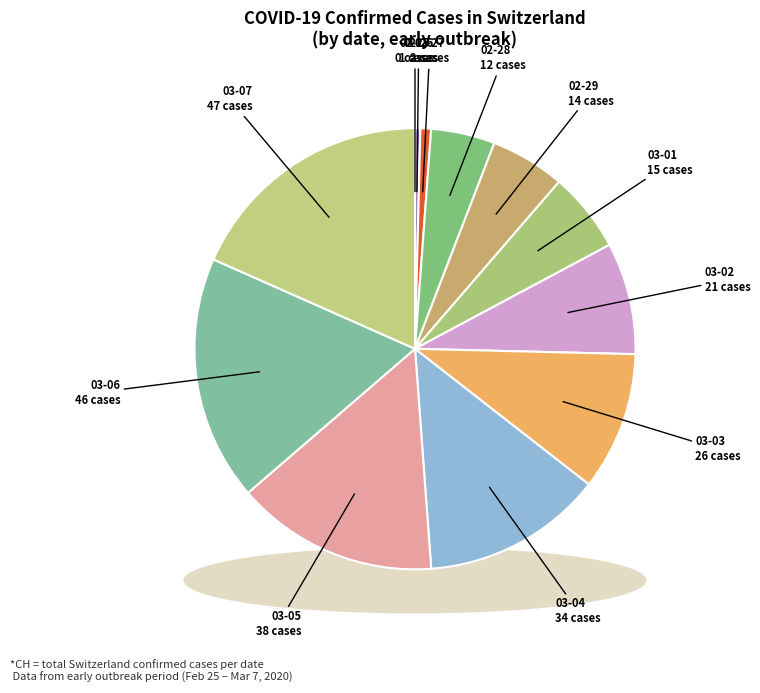

Does 2020-03-01 represent more than half of the total?

No